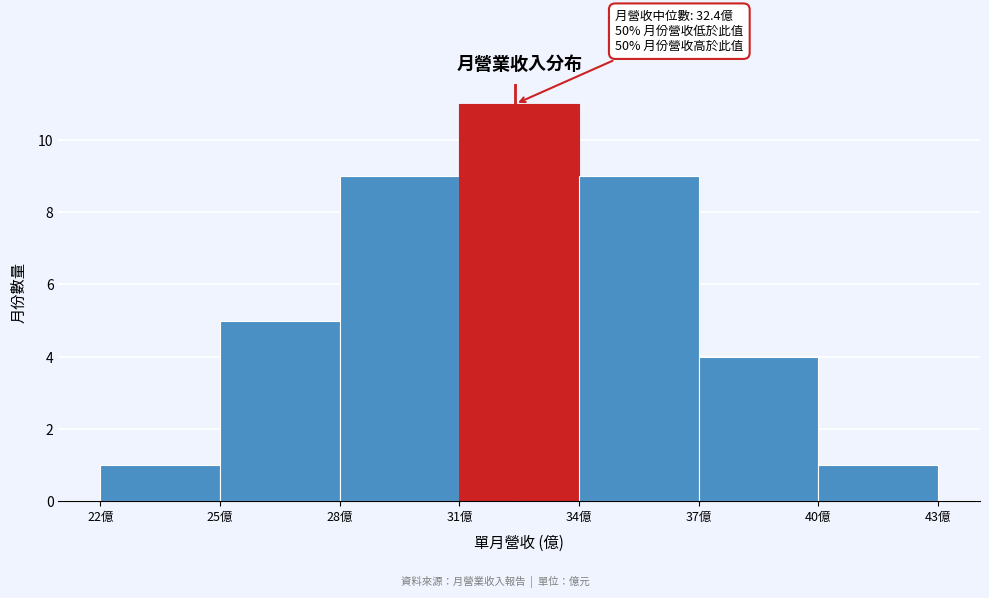

Over which range of the x-axis is the bar tallest?

31 to 34